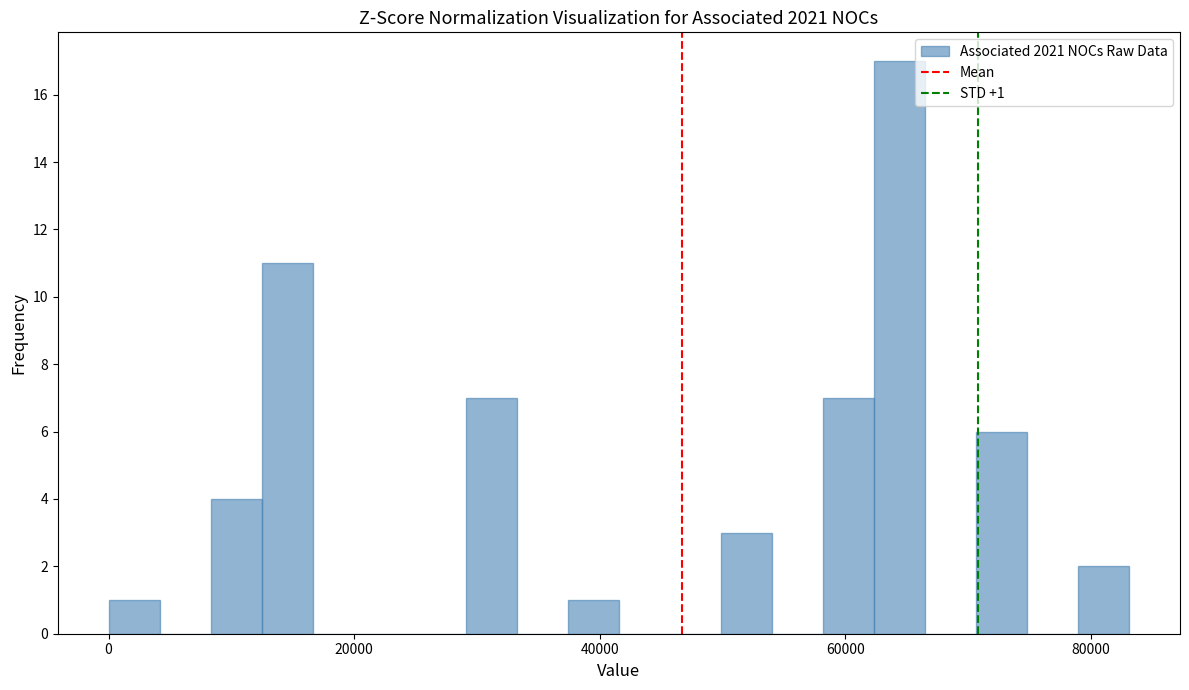

Read against the x-axis, roughly where is the centre of the tallest bar?

64000